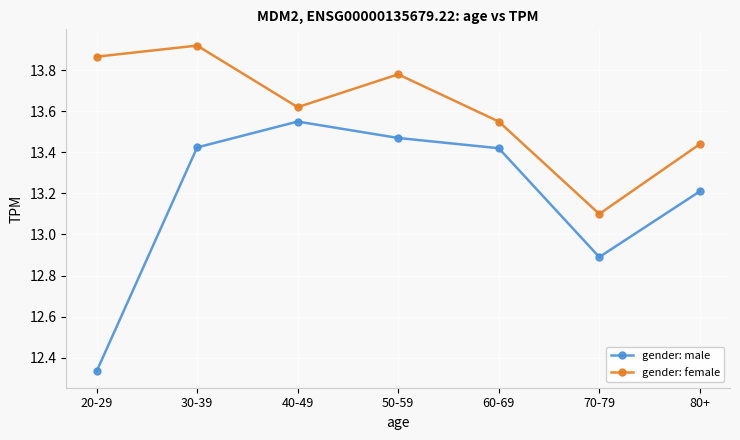

How many interior local valleys does the gender: male series have?

1